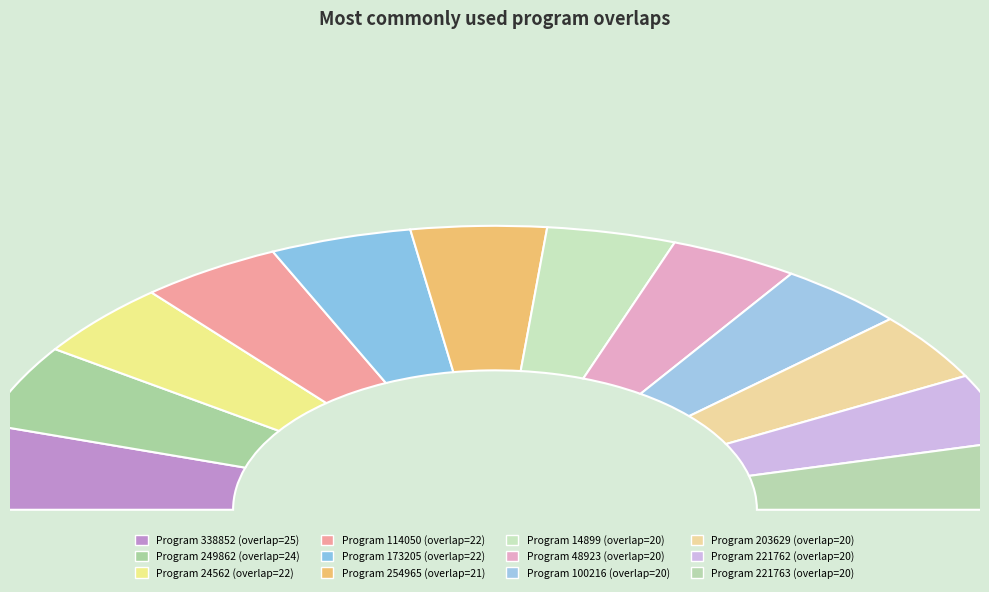

What is the smallest slice in the pie chart?

14899